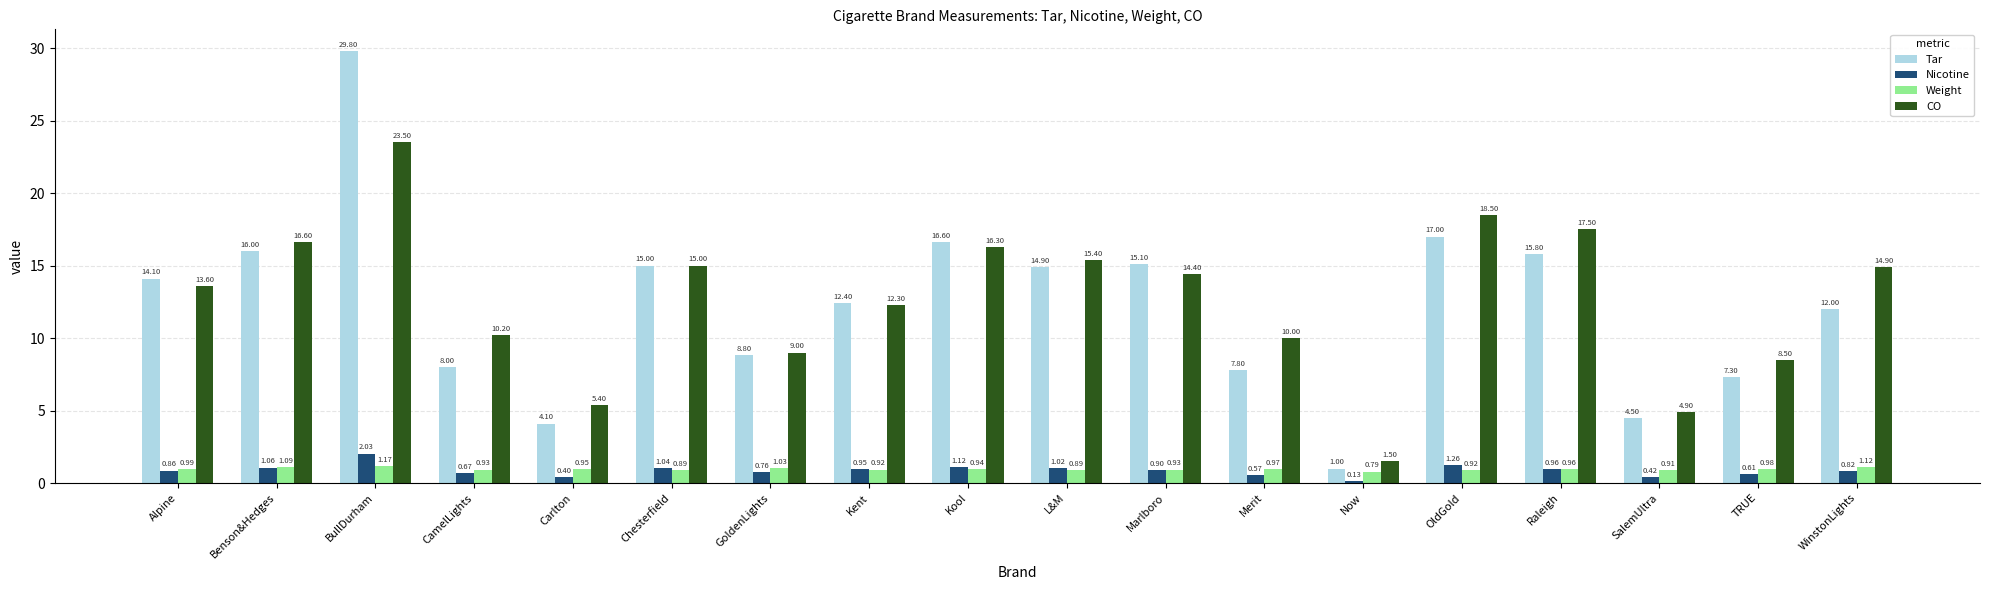

At how many categories does at least one series exceed 28?

1